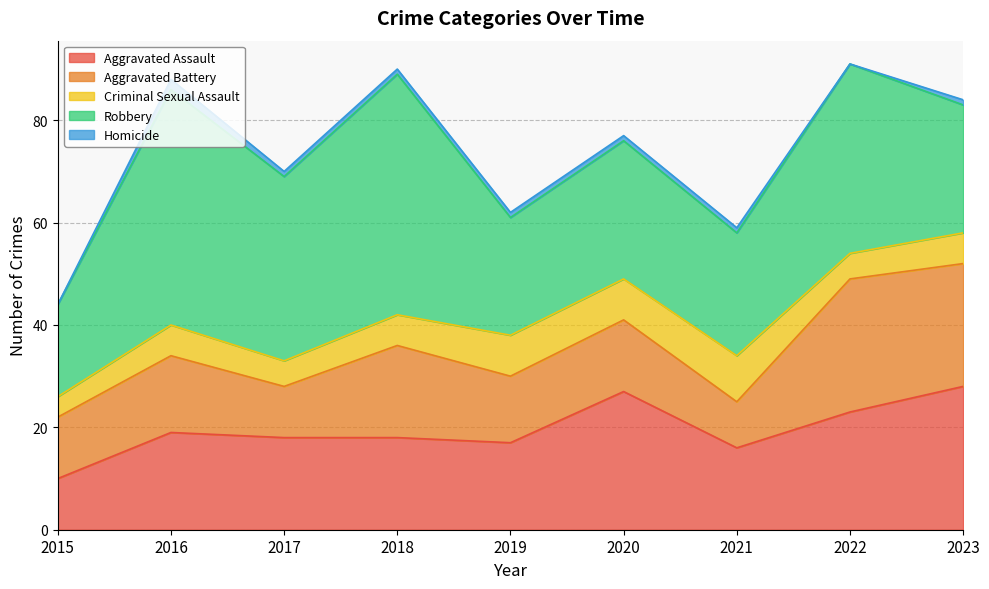

True or false: Robbery has more than 0 points higher than both neighbors.

True